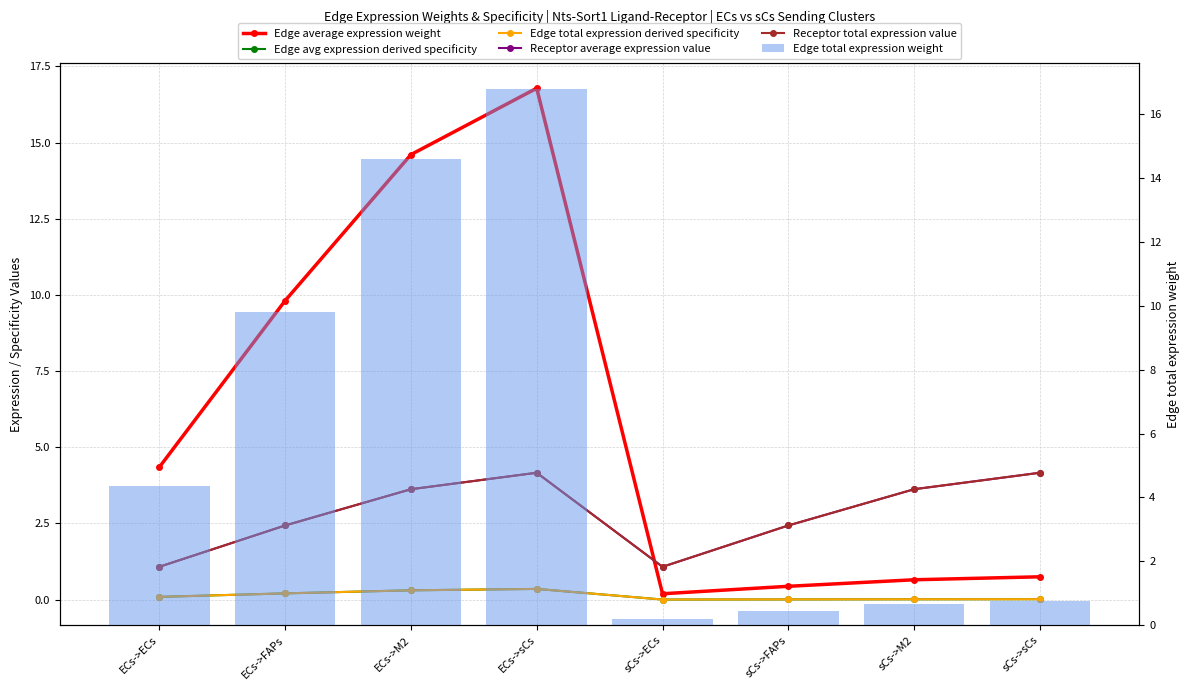

At sCs->M2, list the series in order from smallest to largest.

Edge avg expression derived specificity, Edge total expression derived specificity, Edge average expression weight, Edge total expression weight, Receptor average expression value, Receptor total expression value